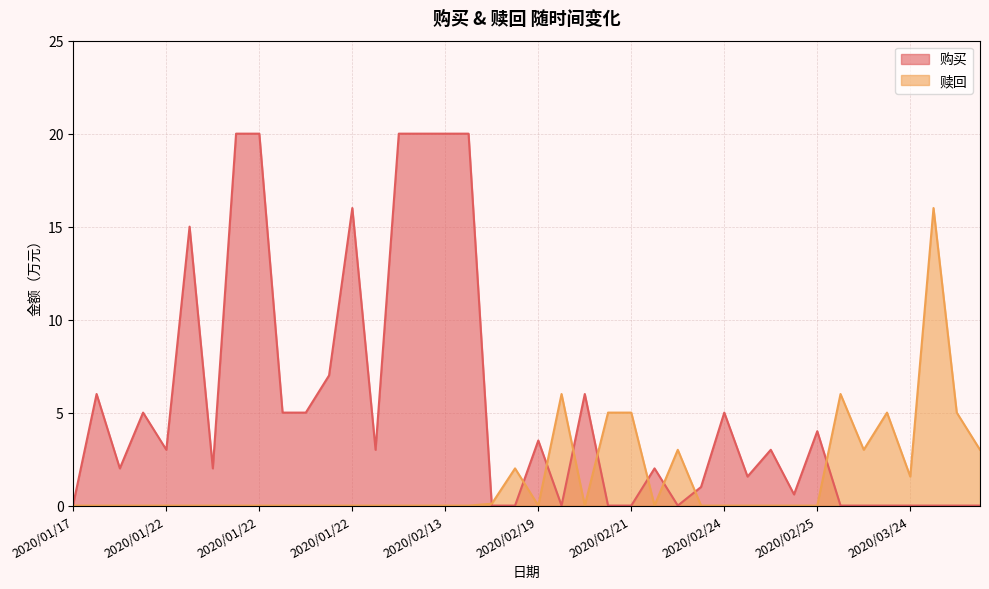

List the series in order of their overall mean, highest first.

购买, 赎回